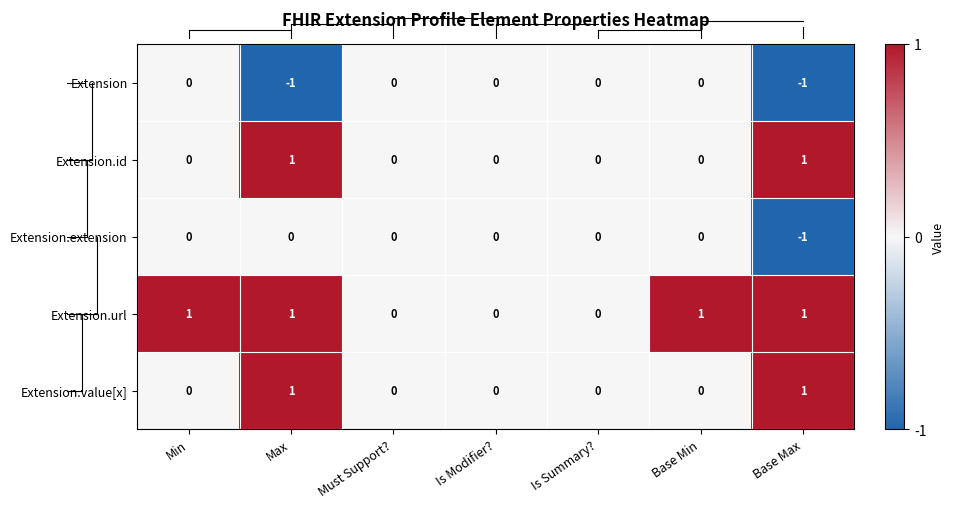

Which series has the largest total across all categories?

Extension.url